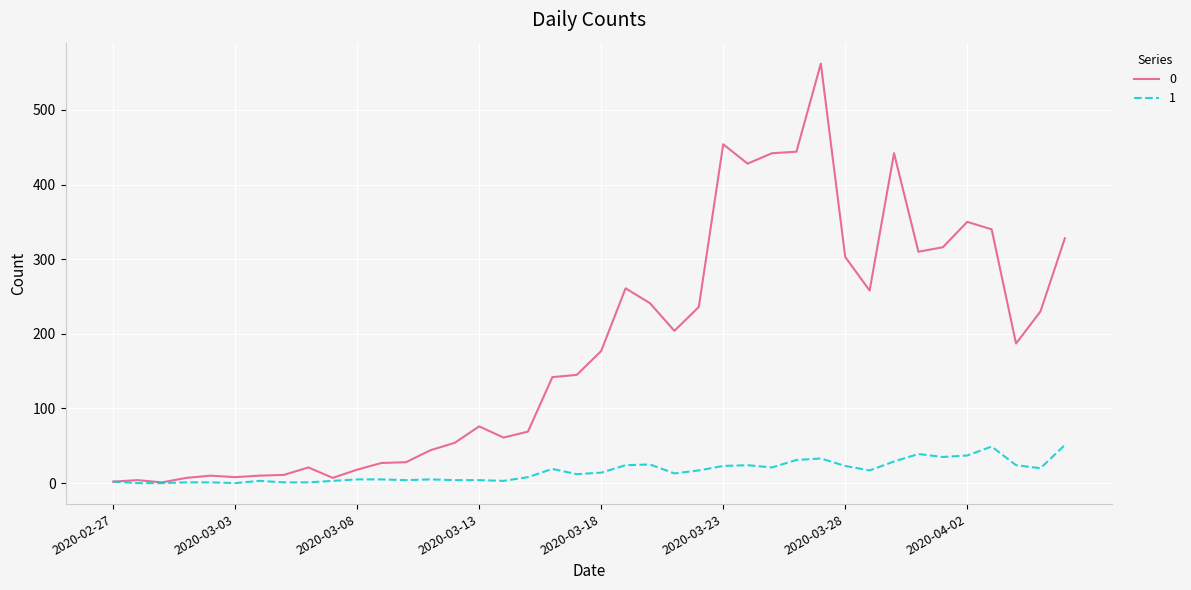

List the series in order of their peak value, lowest first.

1, 0